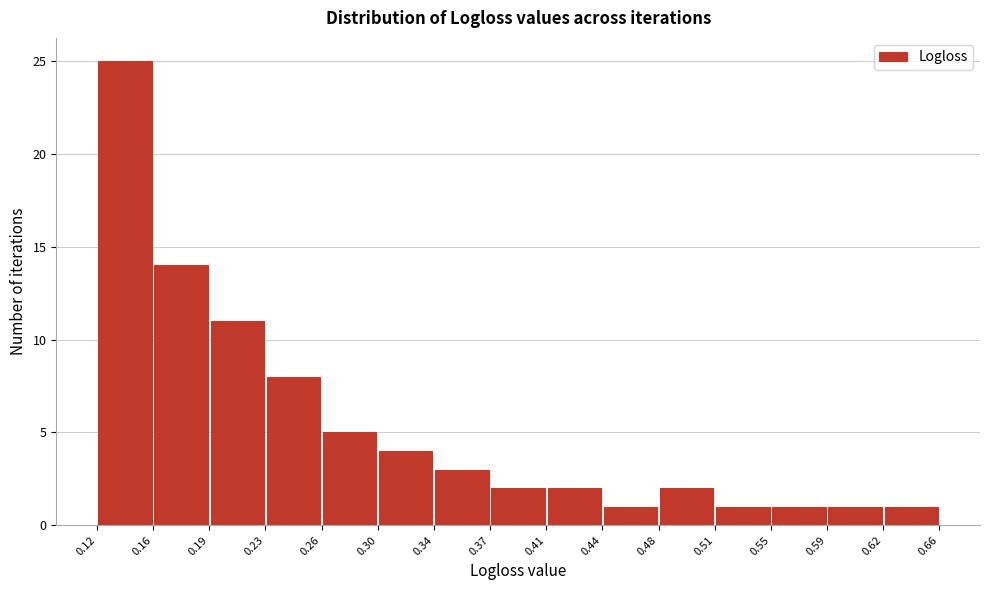

Reading left to right, list every bar in this chart as the range it spans on the x-axis followed by its height. The values are not printed on the chart, so give them approximately, as read against the axis.

0.12 to 0.16: 25
0.16 to 0.19: 14
0.19 to 0.23: 11
0.23 to 0.26: 8
0.26 to 0.30: 5
0.30 to 0.34: 4
0.34 to 0.37: 3
0.37 to 0.41: 2
0.41 to 0.44: 2
0.44 to 0.48: 1
0.48 to 0.51: 2
0.51 to 0.55: 1
0.55 to 0.59: 1
0.59 to 0.62: 1
0.62 to 0.66: 1